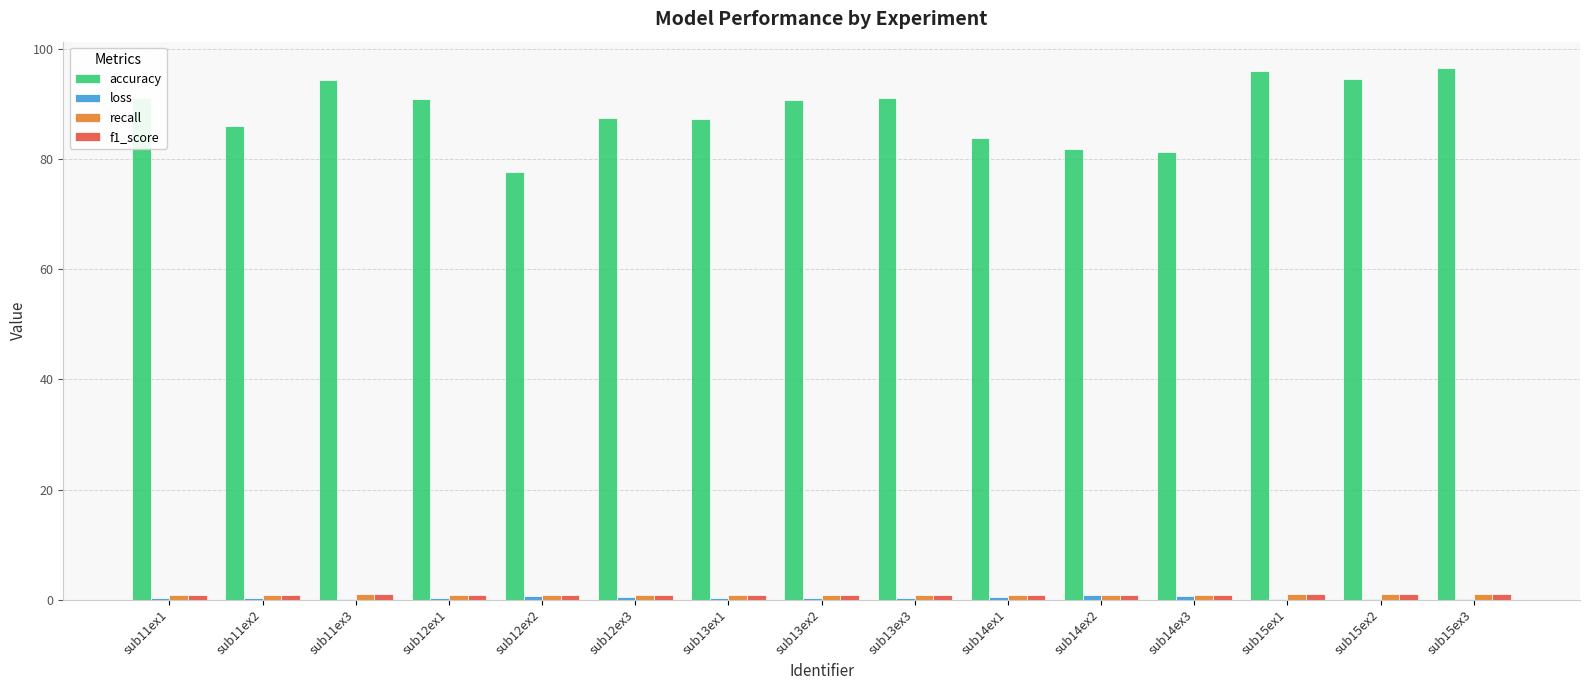

Between sub11ex2 and sub15ex3, which series saw the biggest shift?

accuracy